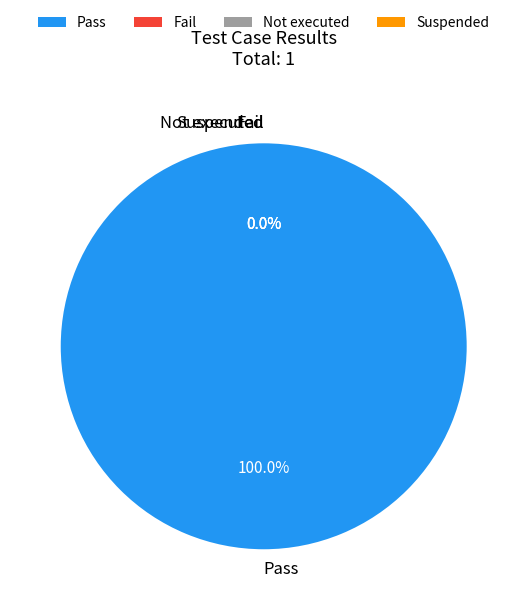

Combined, do Not executed and Pass account for over 50%?

Yes